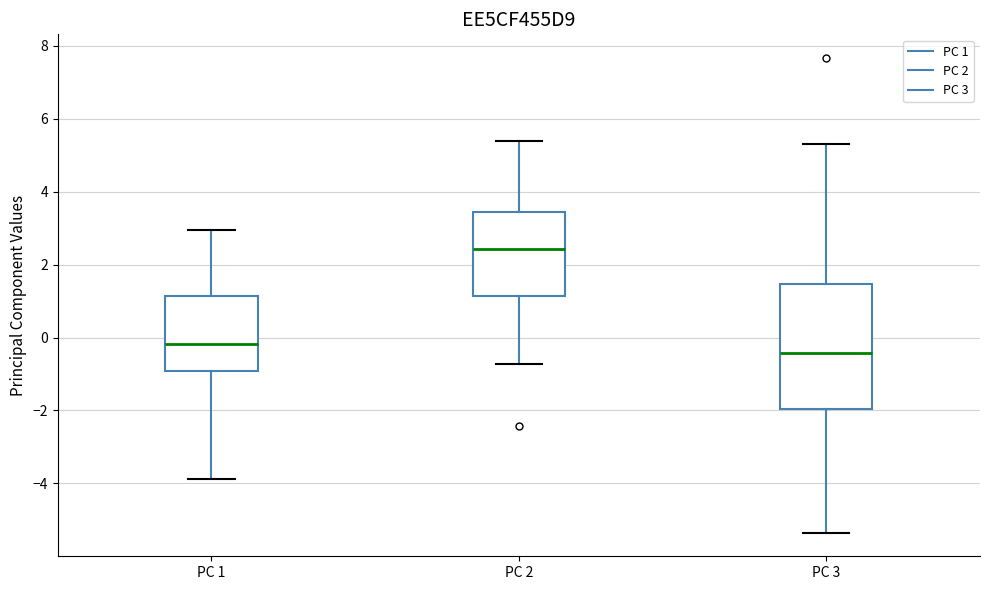

Reading left to right, read every box against the y-axis: the position of its median line, the range the box covers, and the ends of its whiskers. The values are not printed on the chart, so give them approximately, as read against the axis.

PC 1: median -0.2, box -1.0 to 1.2, whiskers -3.8 to 3.0
PC 2: median 2.4, box 1.2 to 3.4, whiskers -0.8 to 5.4
PC 3: median -0.4, box -2.0 to 1.4, whiskers -5.4 to 5.4